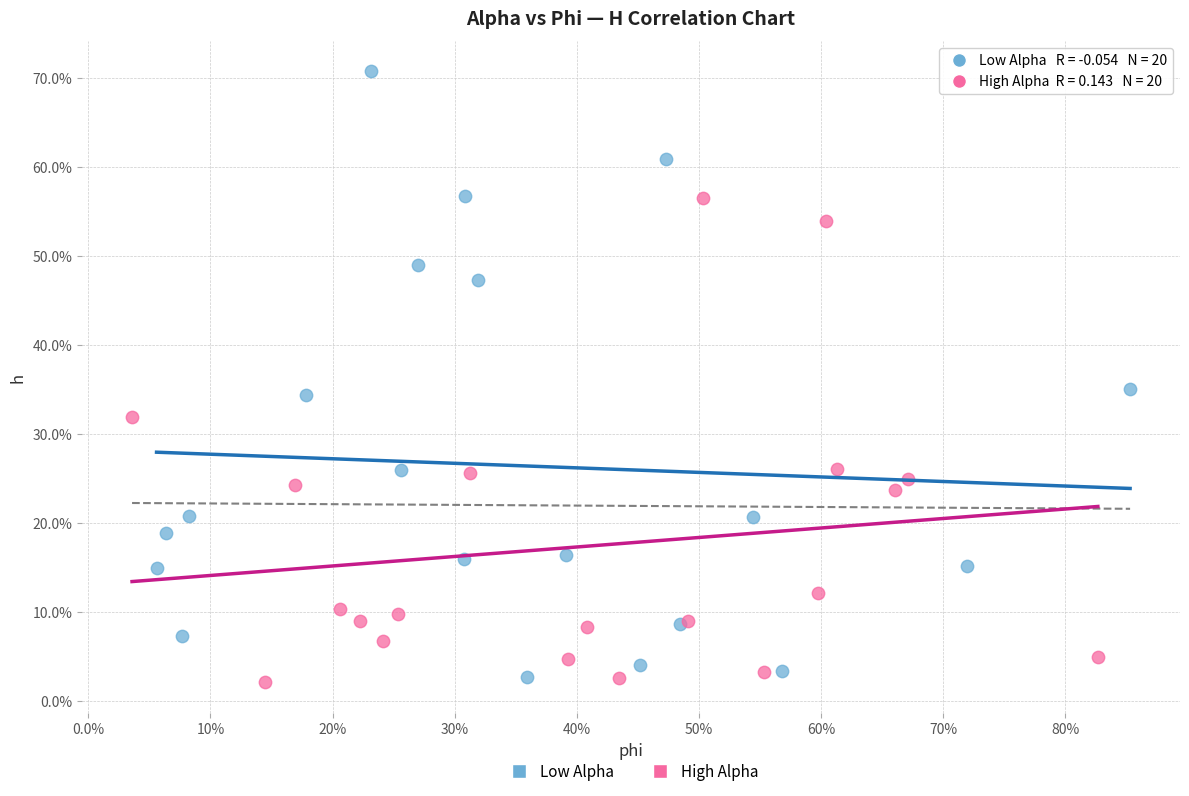

Which series has the largest Y range (max minus min)?

Low Alpha